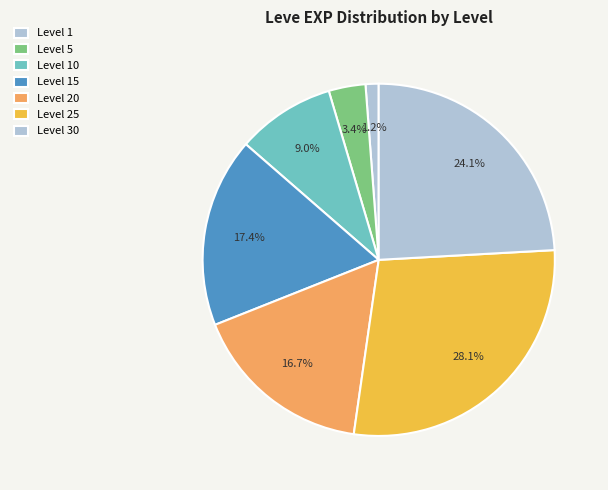

How many segments does this pie chart have?

7